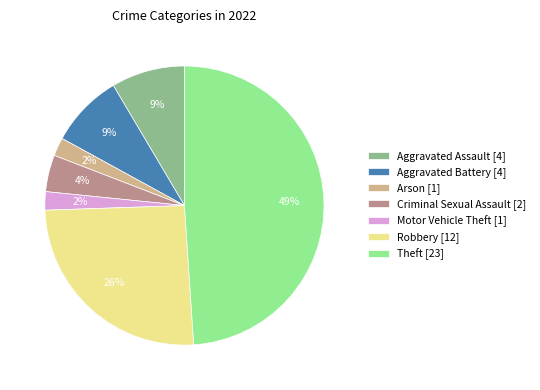

Do Aggravated Battery [4] and Robbery [12] together represent more than half of the pie?

No